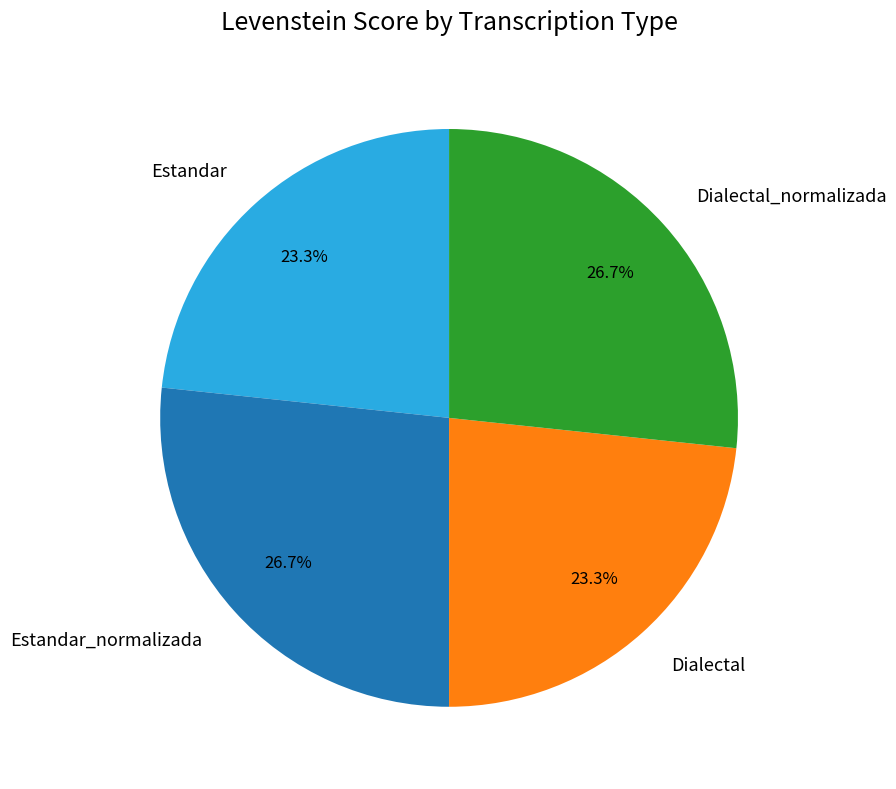

Is there a majority slice in this chart?

No